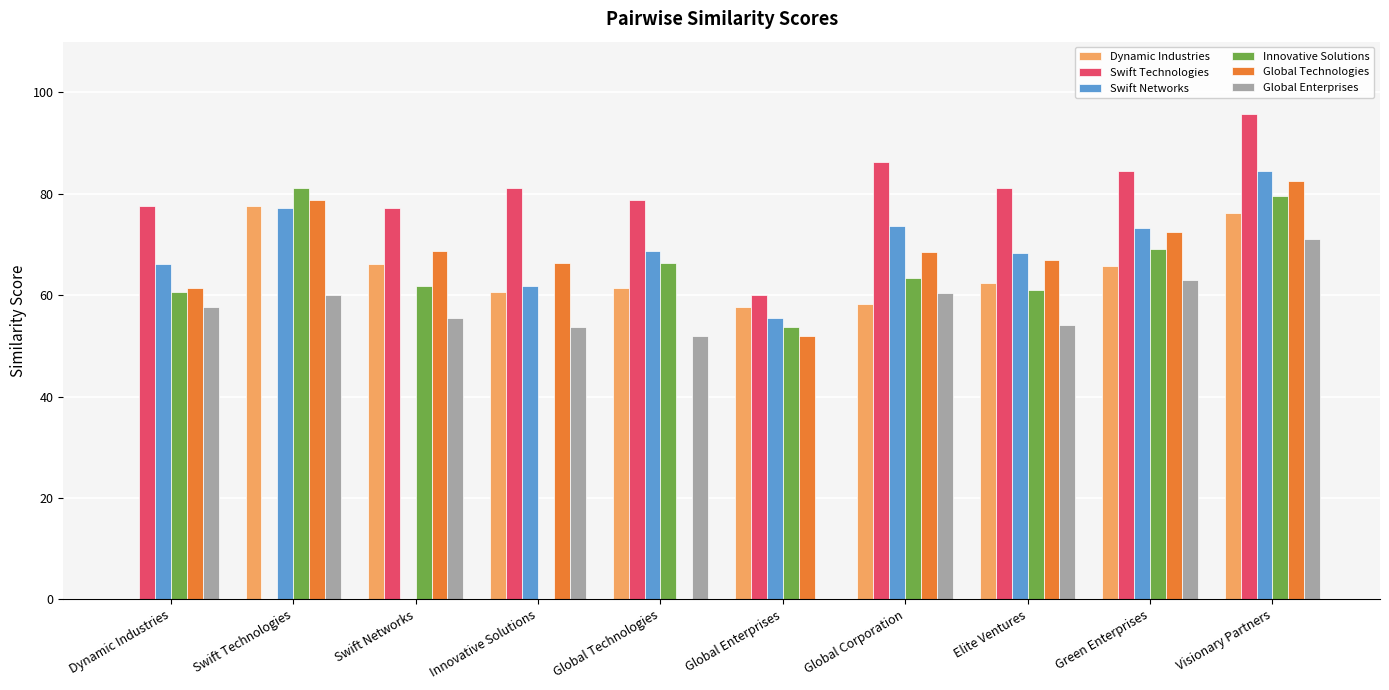

True or false: Innovative Solutions has a value of 93.8 at Global Corporation.

False